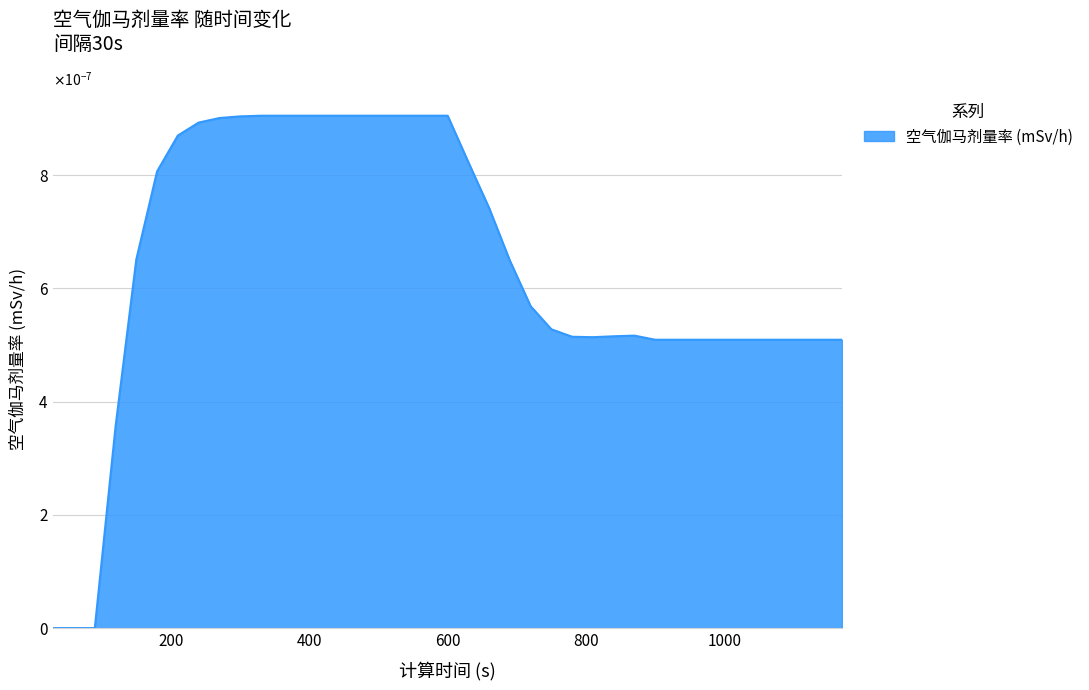

Does the chart display data point markers on the line(s)?

No